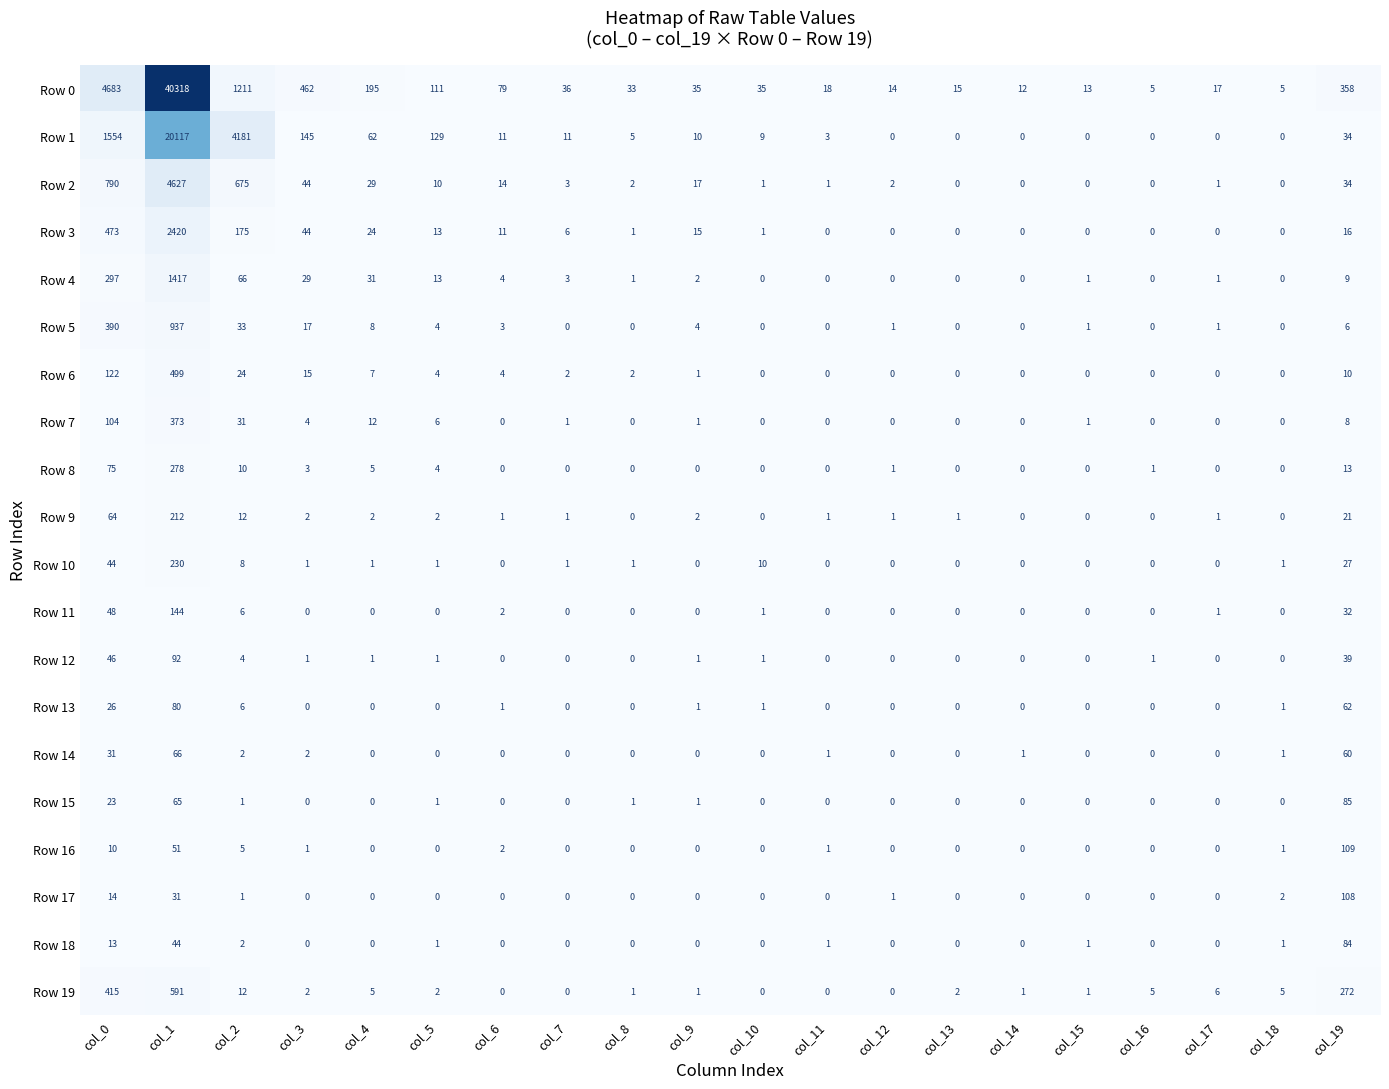

What is the difference between the maximum and minimum values in the Row 14 series?

66